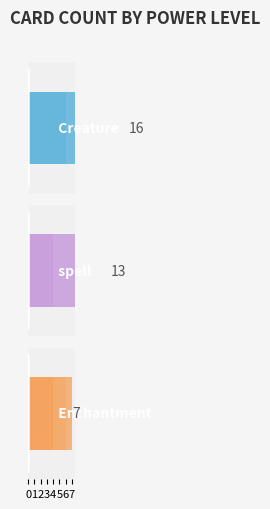

How many spell values are between 0 and 4?

7